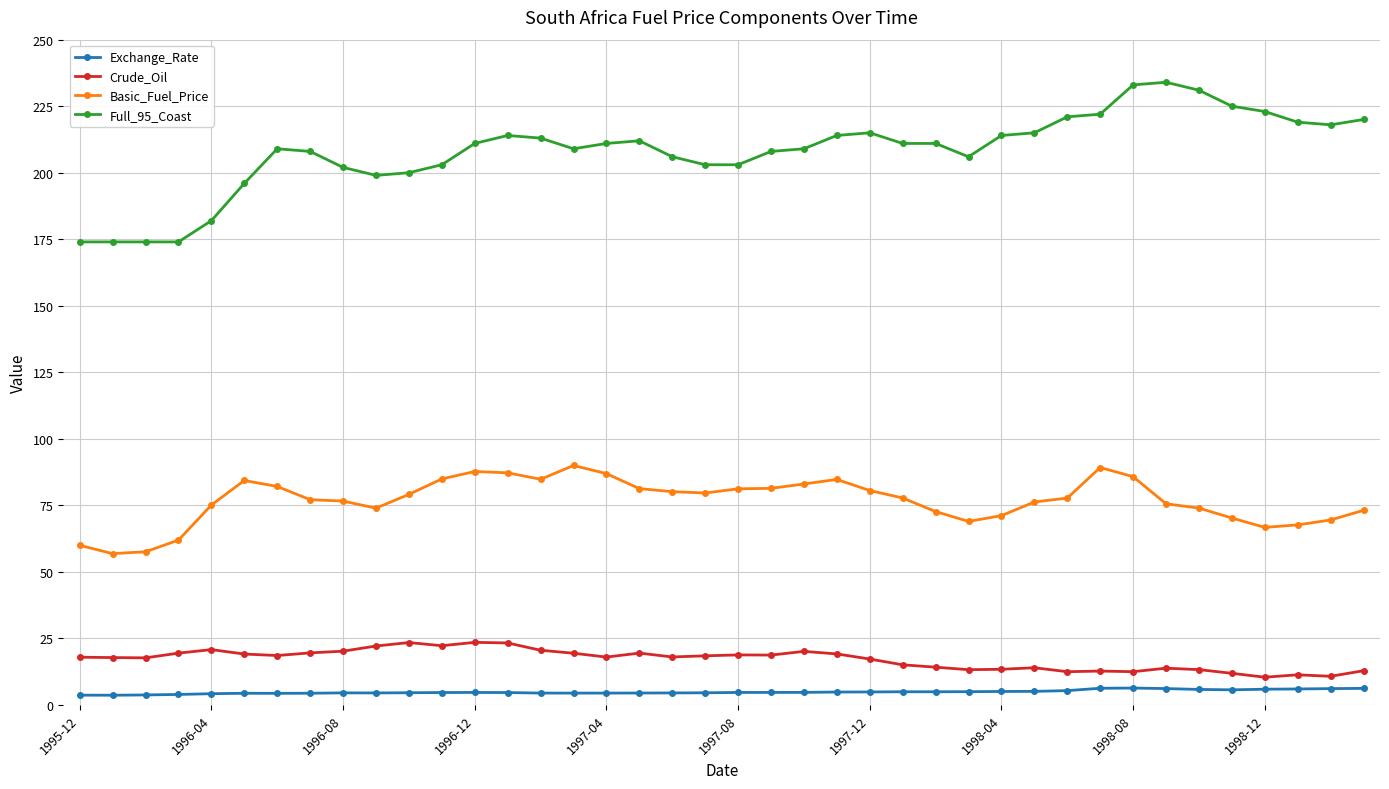

What is the sum of all Basic_Fuel_Price values?

3074.5